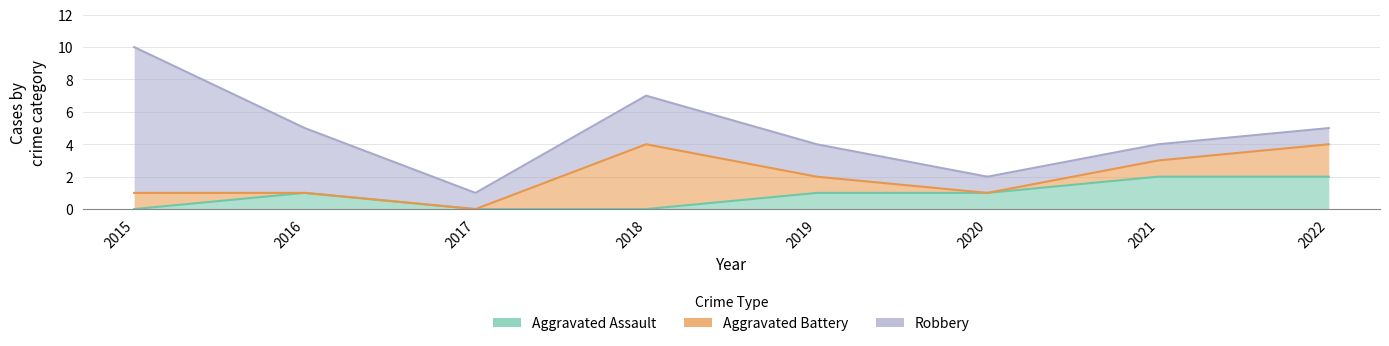

What value does the Robbery series have at 2020?

1